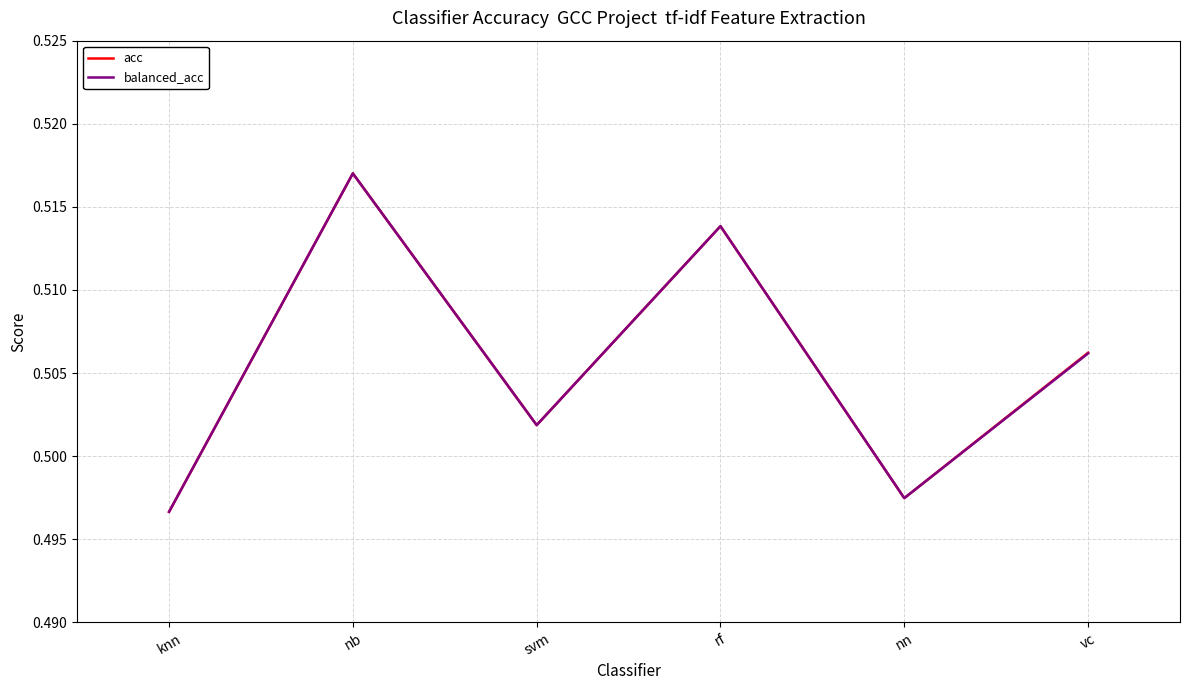

Is the value of acc at nb greater than the value of balanced_acc at vc?

Yes